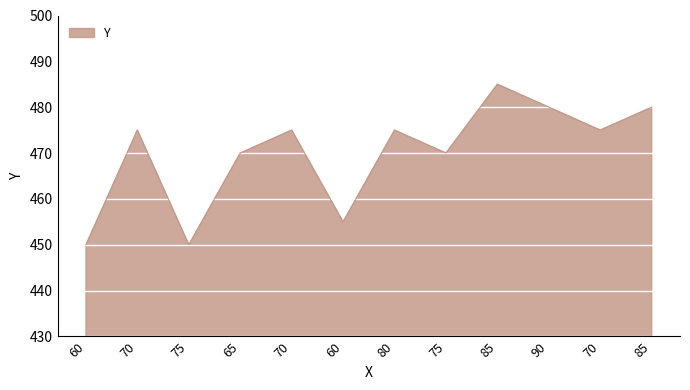

Rank the categories by value from highest to lowest.

85, 90, 85, 70, 70, 80, 70, 65, 75, 60, 60, 75